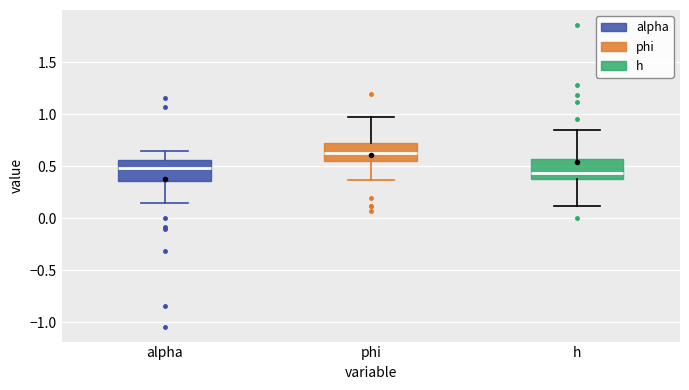

Reading left to right, read every box against the y-axis: the position of its median line, the range the box covers, and the ends of its whiskers. The values are not printed on the chart, so give them approximately, as read against the axis.

alpha: median 0.50, box 0.35 to 0.55, whiskers 0.15 to 0.65
phi: median 0.65, box 0.55 to 0.70, whiskers 0.35 to 0.95
h: median 0.45, box 0.40 to 0.55, whiskers 0.10 to 0.85